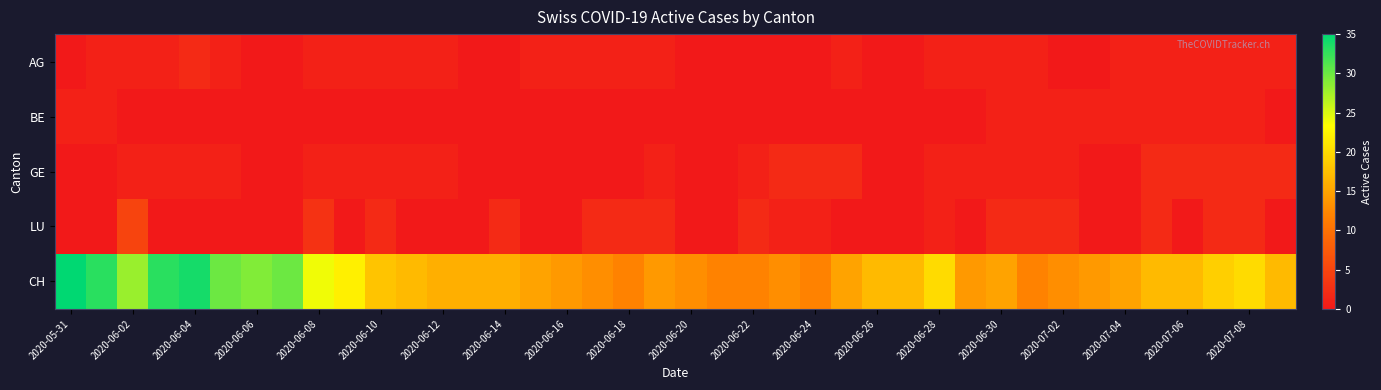

Which series has the largest range (max minus min)?

CH